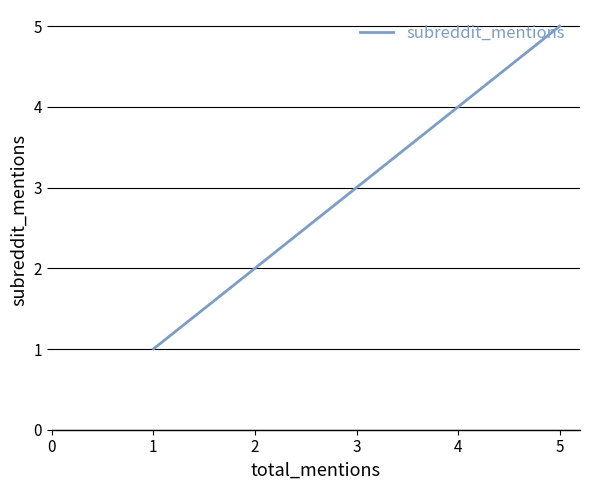

How many lines are shown in the chart?

1